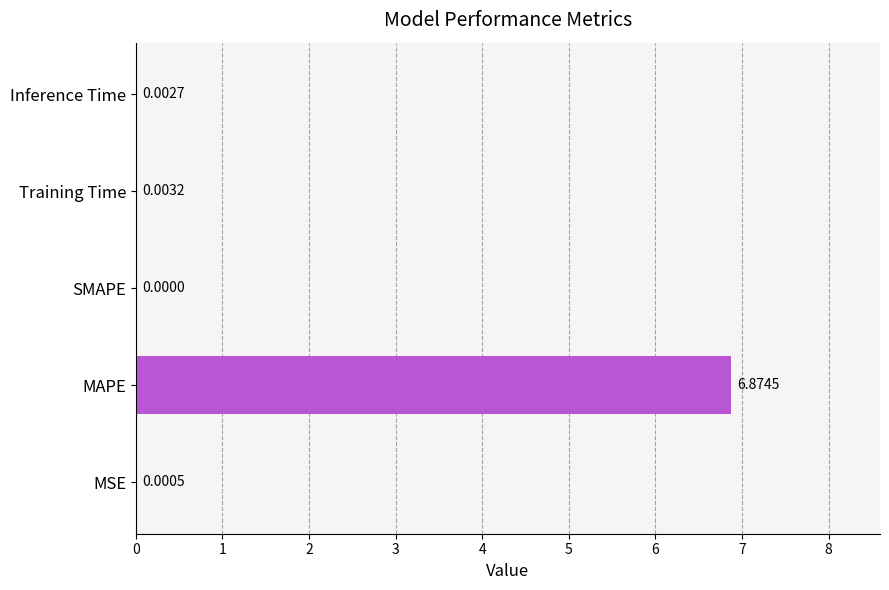

Which label corresponds to the largest value in the chart?

MAPE